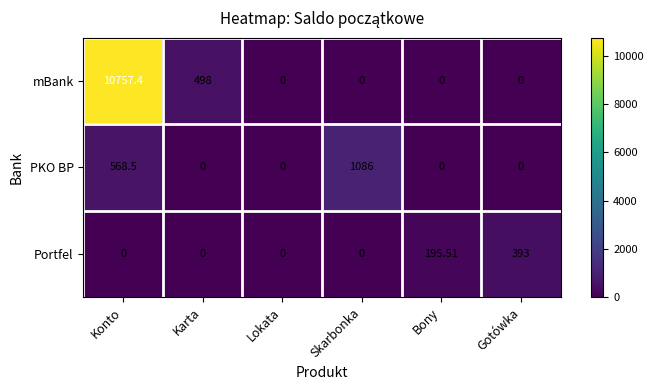

Which label corresponds to the largest value in the chart?

Konto